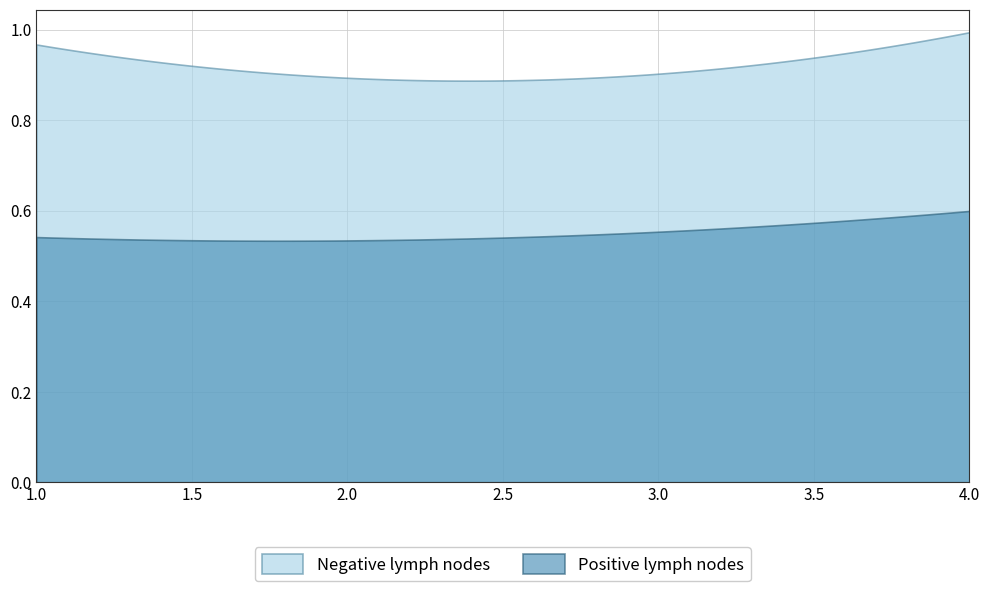

The value of T2_Ie at 1 is 0.3. True or false?

False